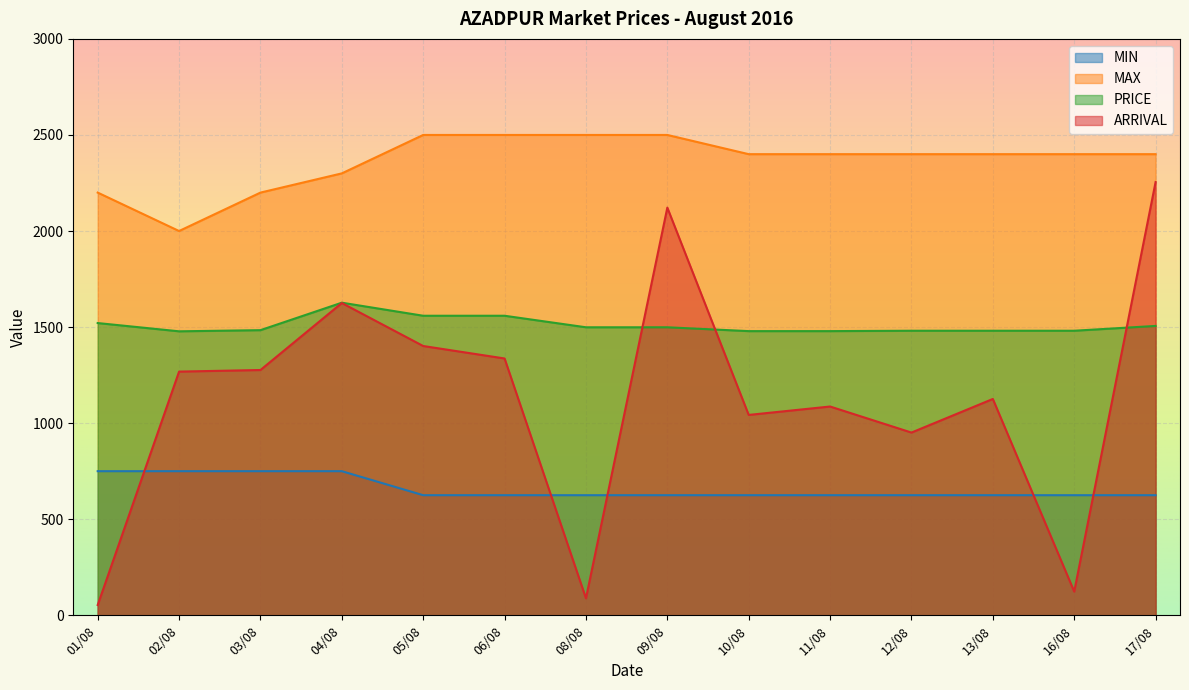

Where is the first local minimum for MAX?

02/08